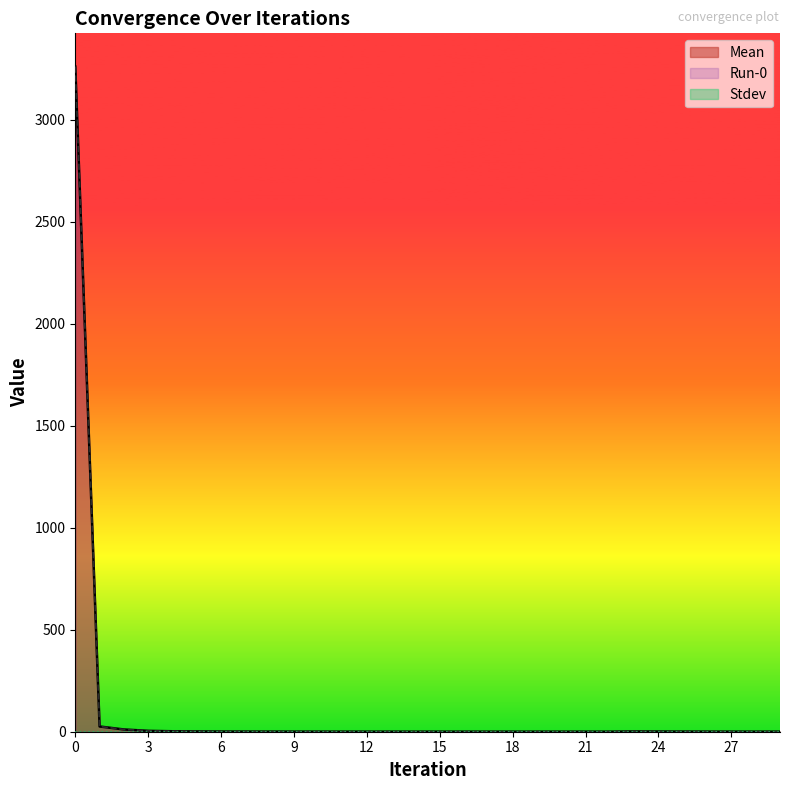

At which label is Run-0 closest to 1630?

1